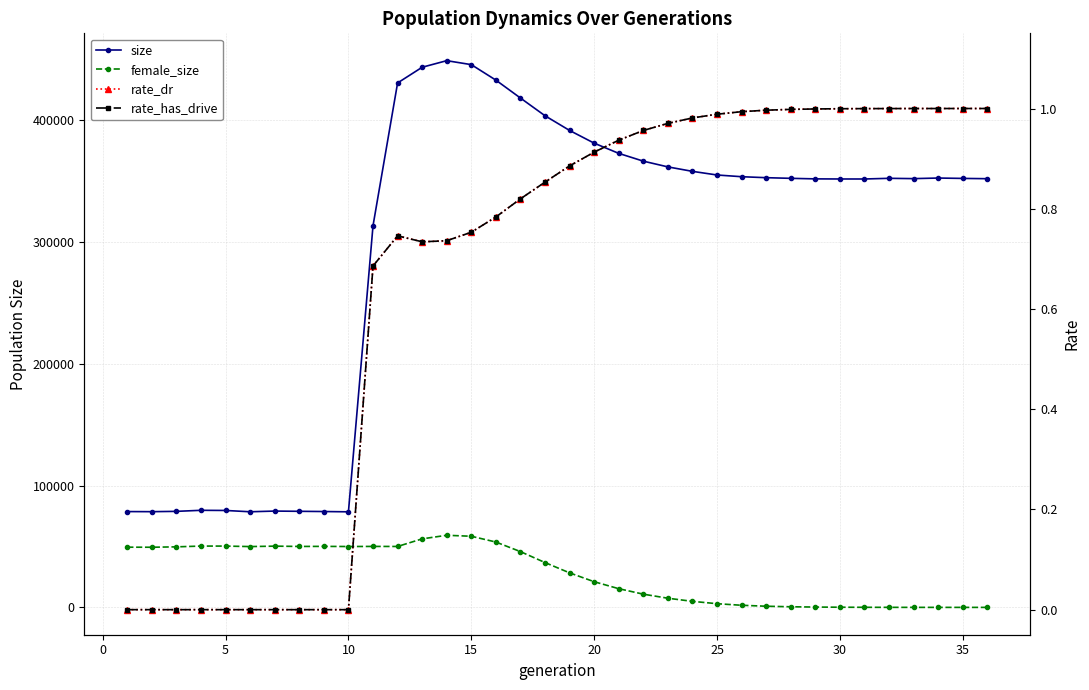

How many data points in rate_dr are above 0?

26